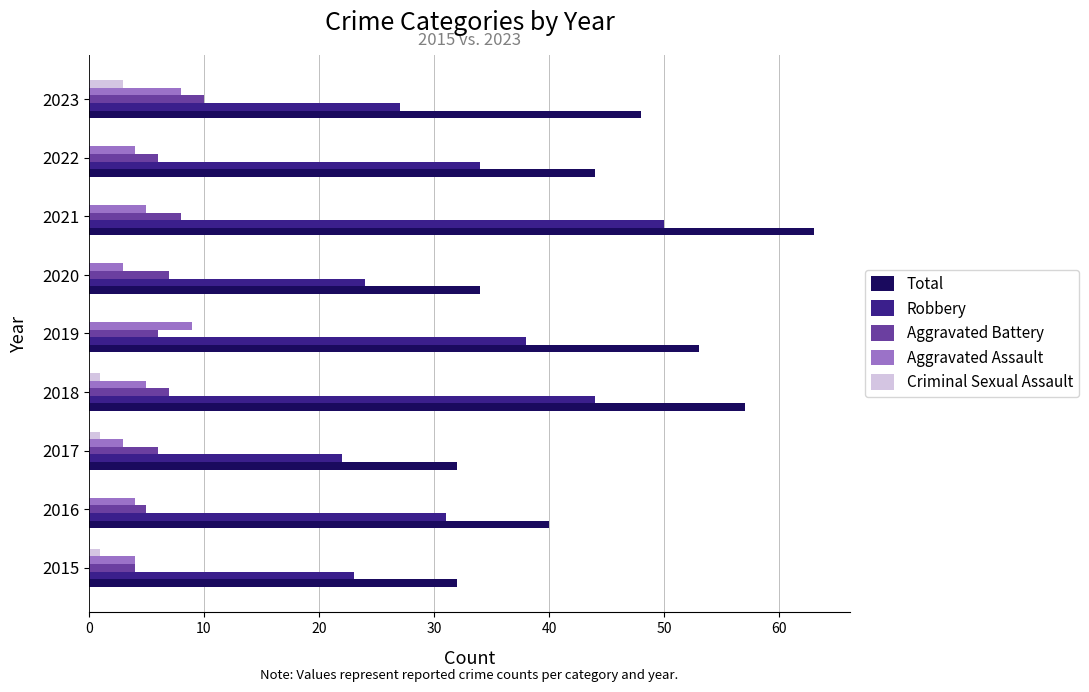

Which series has the largest total across all categories?

Total